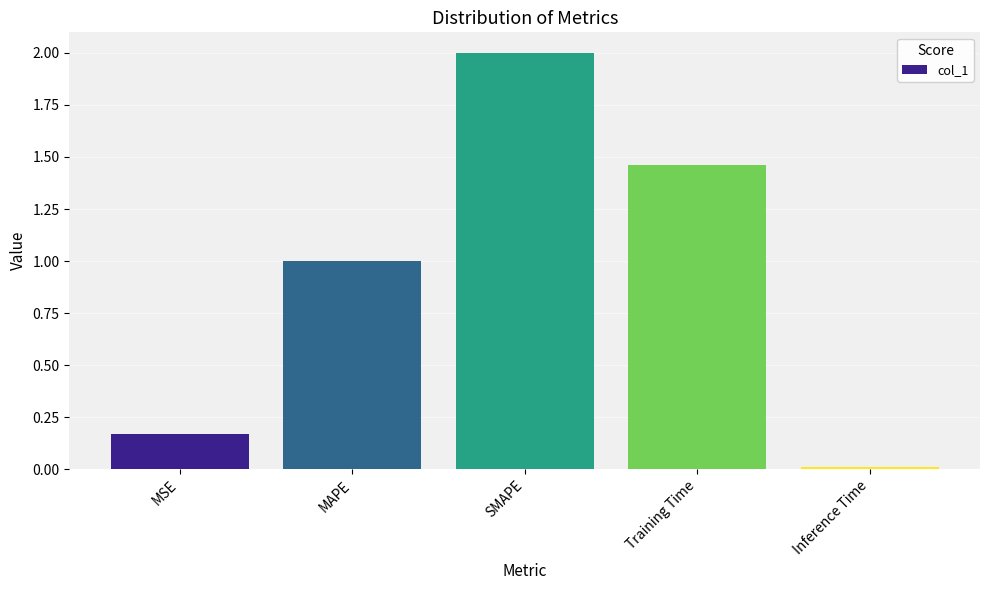

What is the change in value from MSE to MAPE?

+0.8